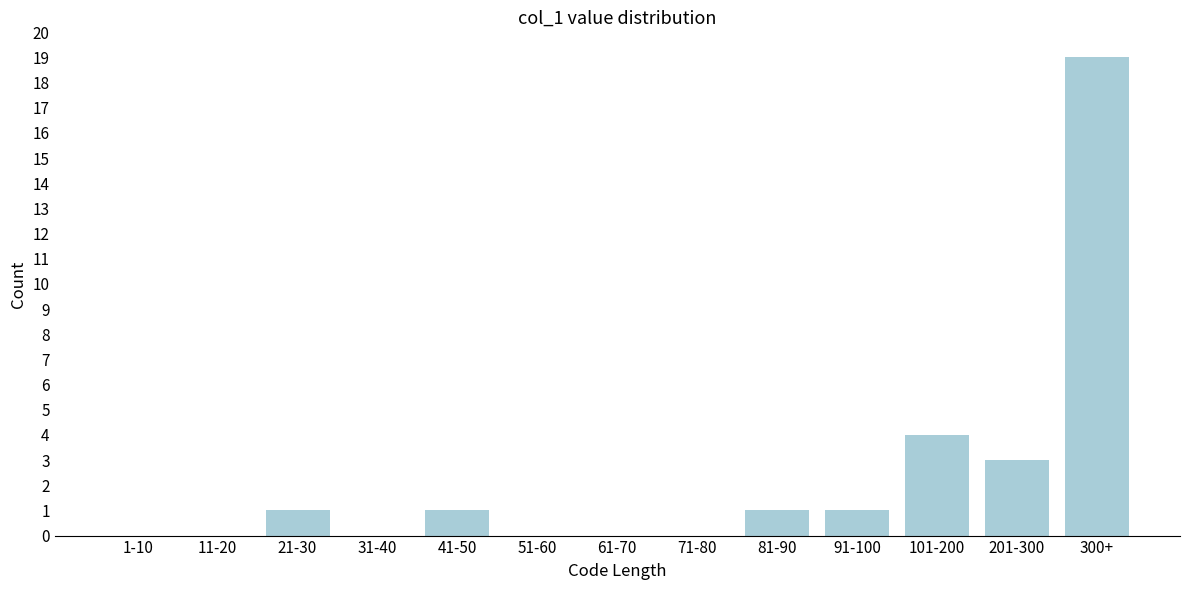

Reading left to right, what are all the values shown in this chart?

1-10=0	11-20=0	21-30=1	31-40=0	41-50=1	51-60=0	61-70=0	71-80=0	81-90=1	91-100=1	101-200=4	201-300=3	300+=19